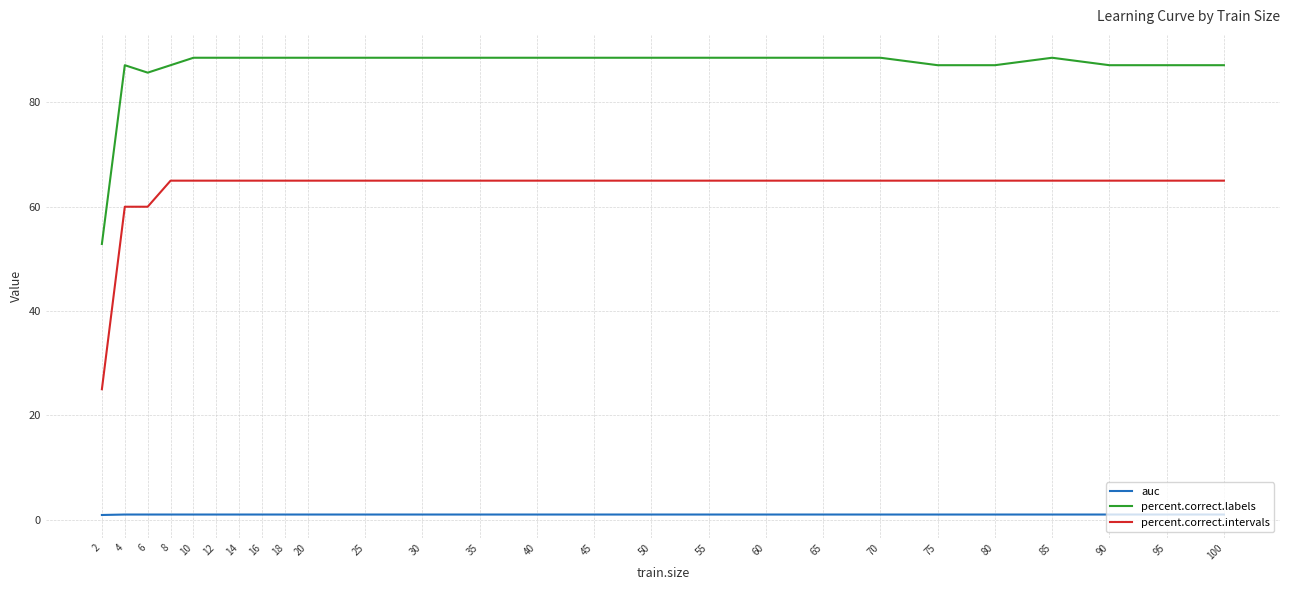

Rank the series by their maximum value, from lowest to highest.

auc, percent.correct.intervals, percent.correct.labels